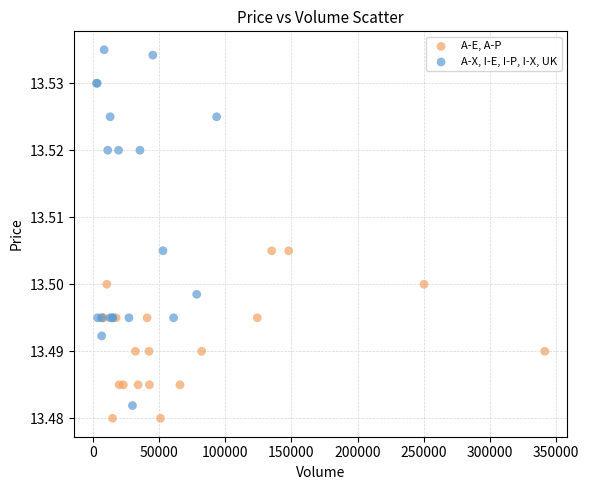

Which series has the largest Y range (max minus min)?

A-X, I-E, I-P, I-X, UK